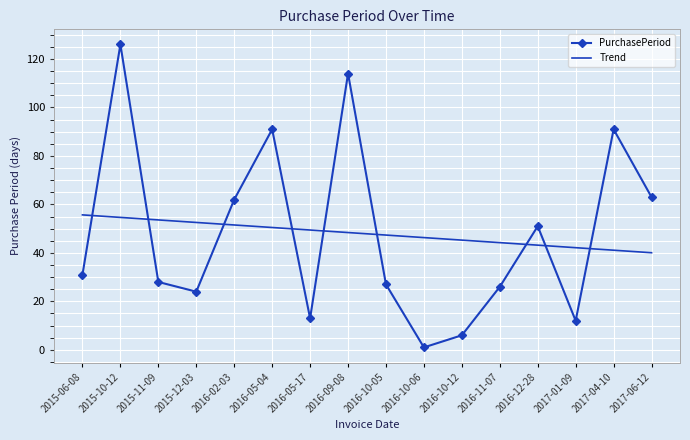

Reading right to left, extract all data points from this chart.

PurchasePeriod: 63.0	91.0	12.0	51.0	26.0	6.0	1.0	27.0	114.0	13.0	91.0	62.0	24.0	28.0	126.0	31.0
Trend: 40.1	41.1	42.1	43.2	44.2	45.3	46.3	47.4	48.4	49.4	50.5	51.5	52.6	53.6	54.6	55.7